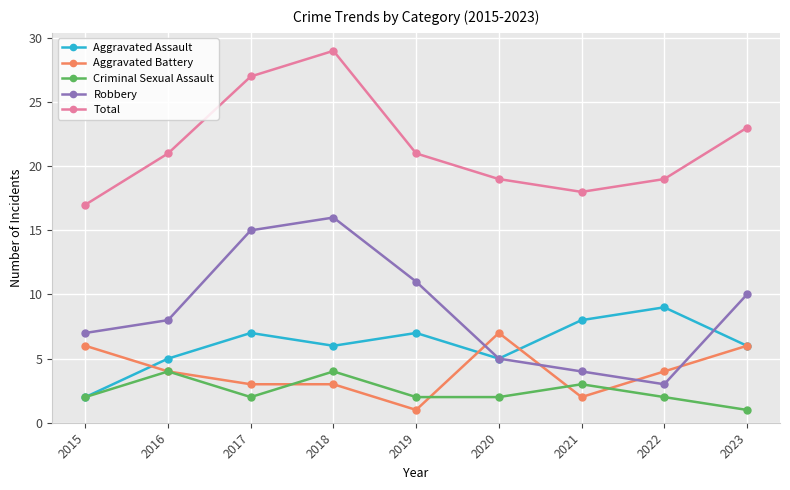

What value does the Aggravated Battery series have at 2017?

3